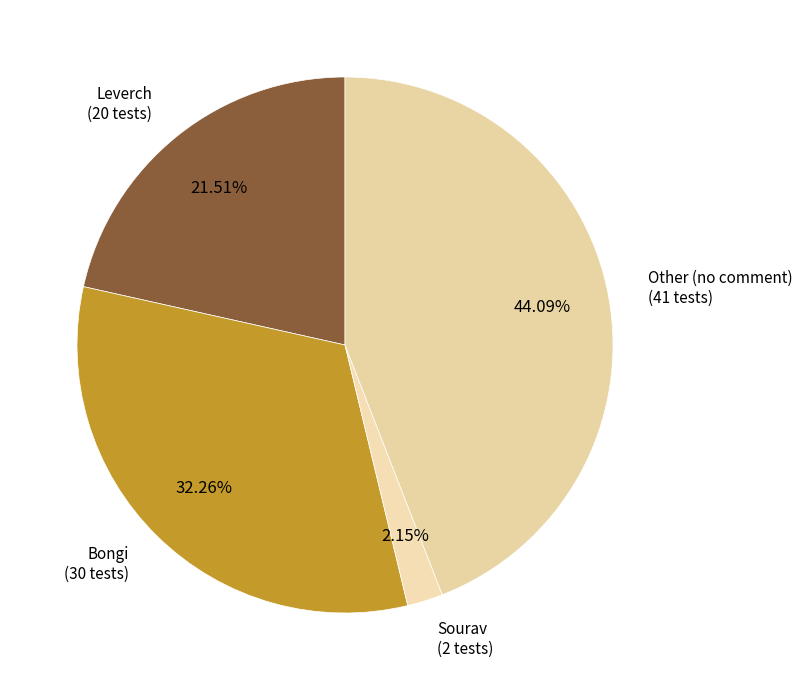

Rank the categories by value from lowest to highest.

Sourav, Leverch, Bongi, Other (no comment)